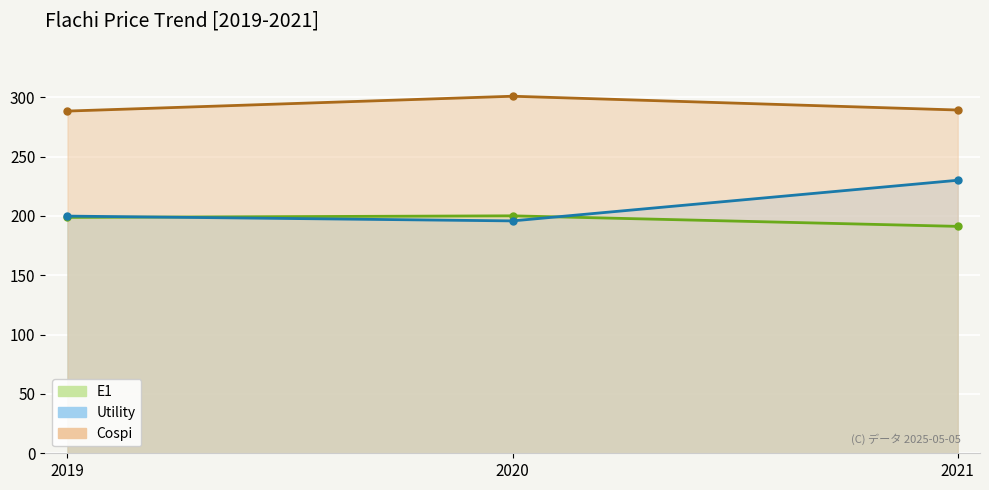

Which label corresponds to the largest value in the chart?

2020